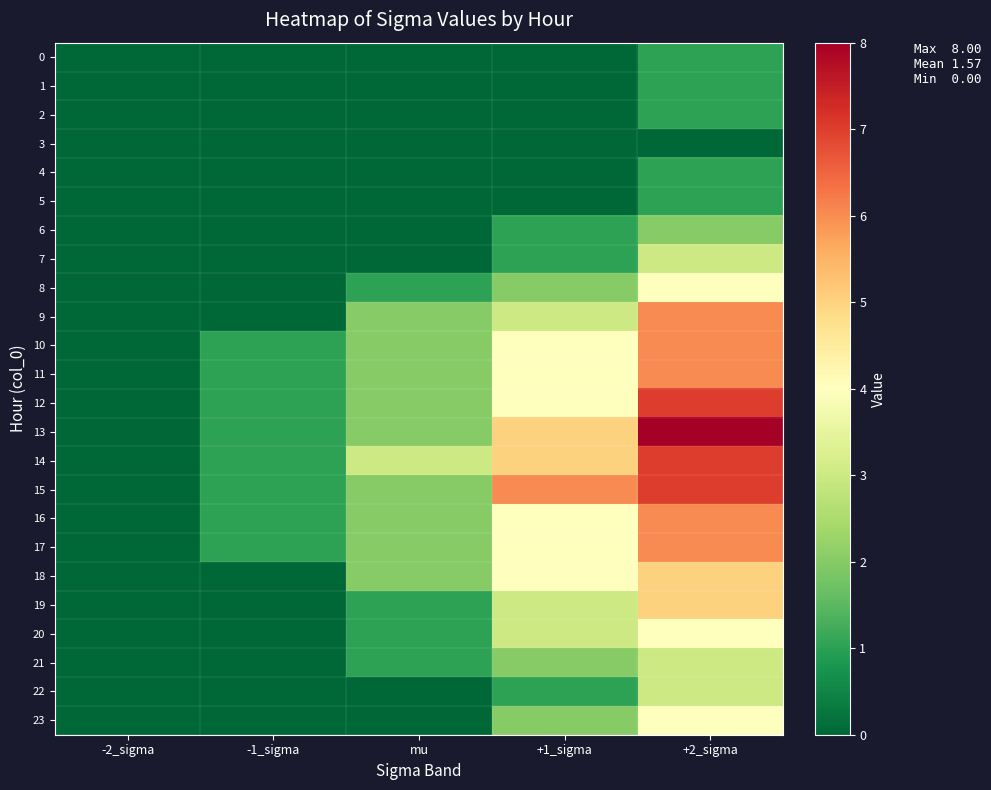

Which series has the largest total across all categories?

13